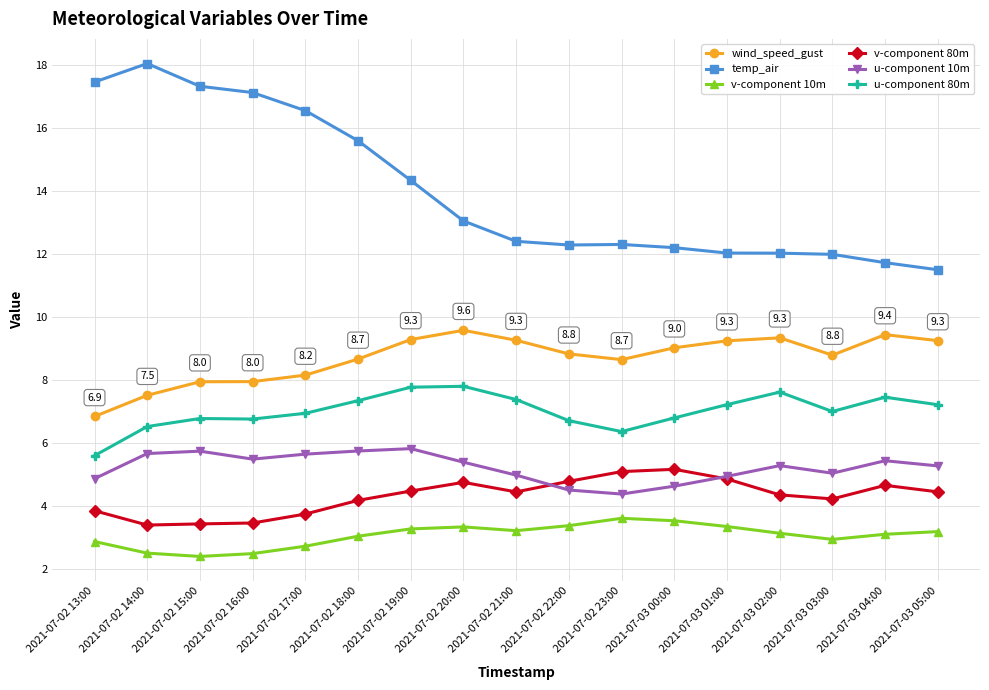

What is the value of the u-component 80m point at the 17th from the left?

7.2